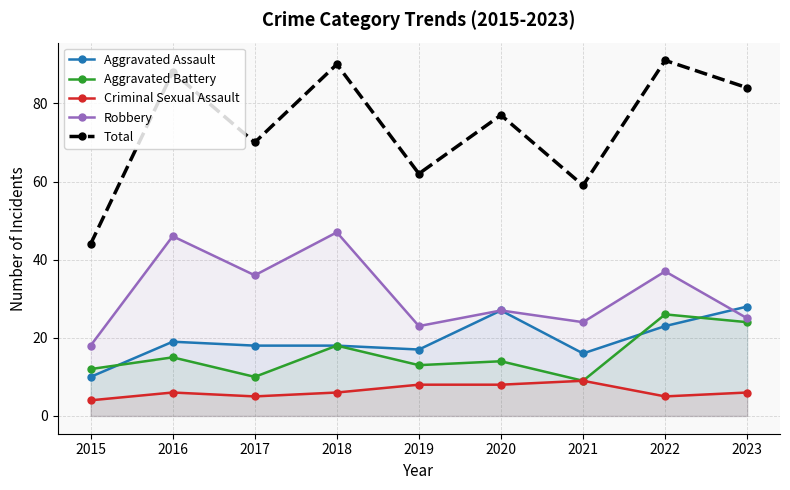

Which series changed the most between 2019 and 2021?

Aggravated Battery